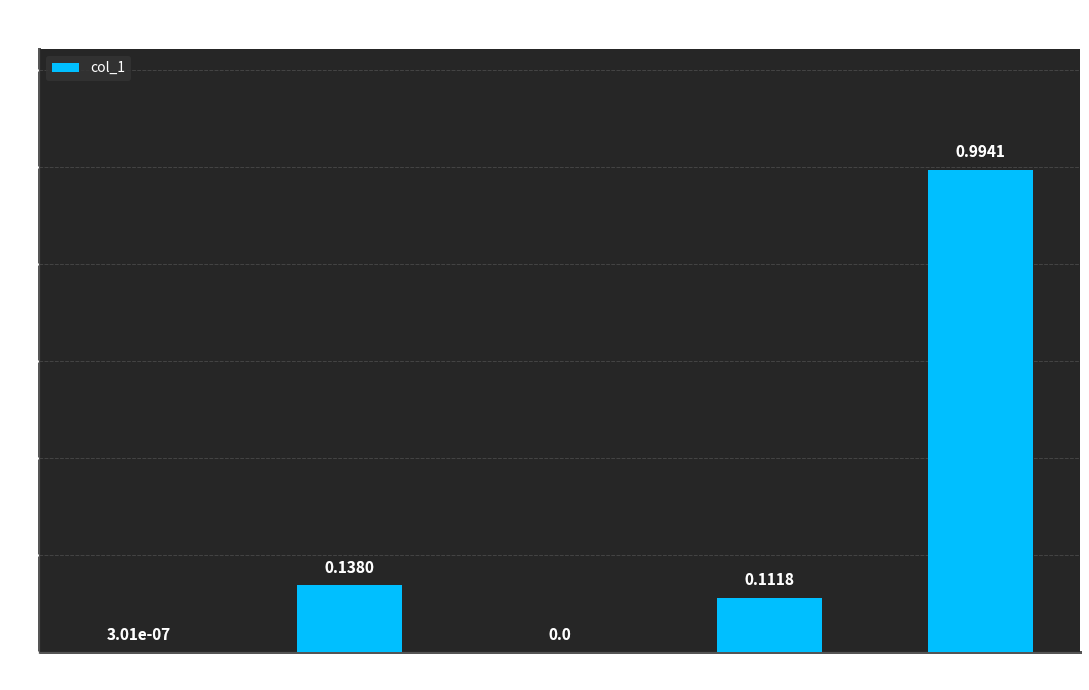

What is the sum of all values?

1.2